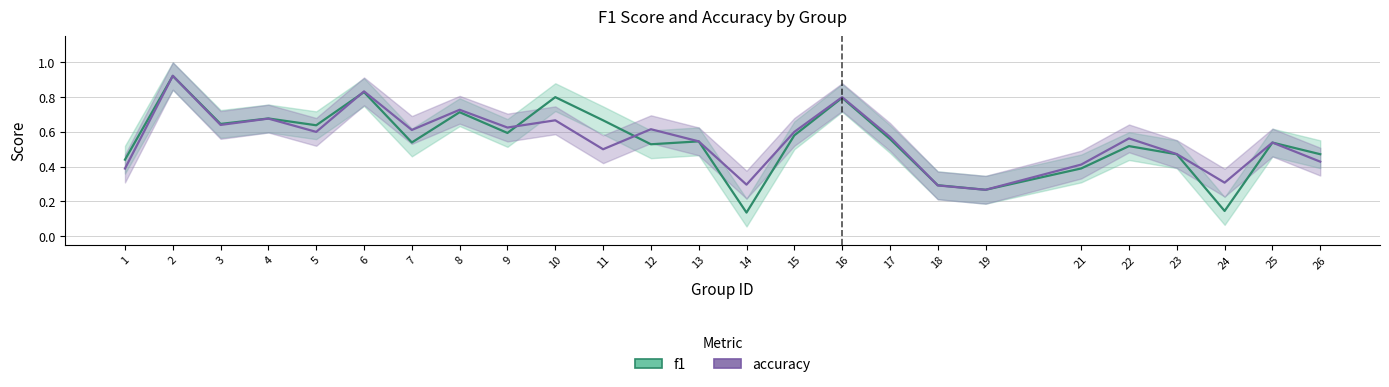

What value does the f1 series have at 8?

0.7